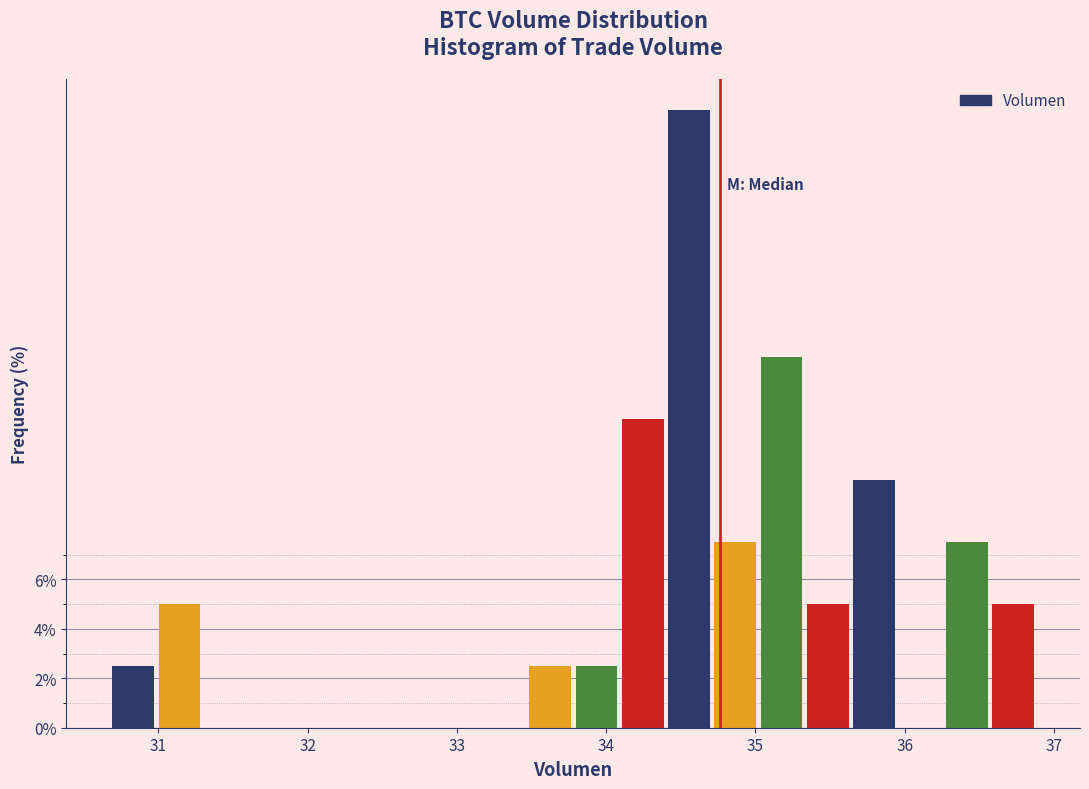

Around what value on the x-axis is the tallest bar? Give the approximate position of its centre, as read against the axis.

34.6